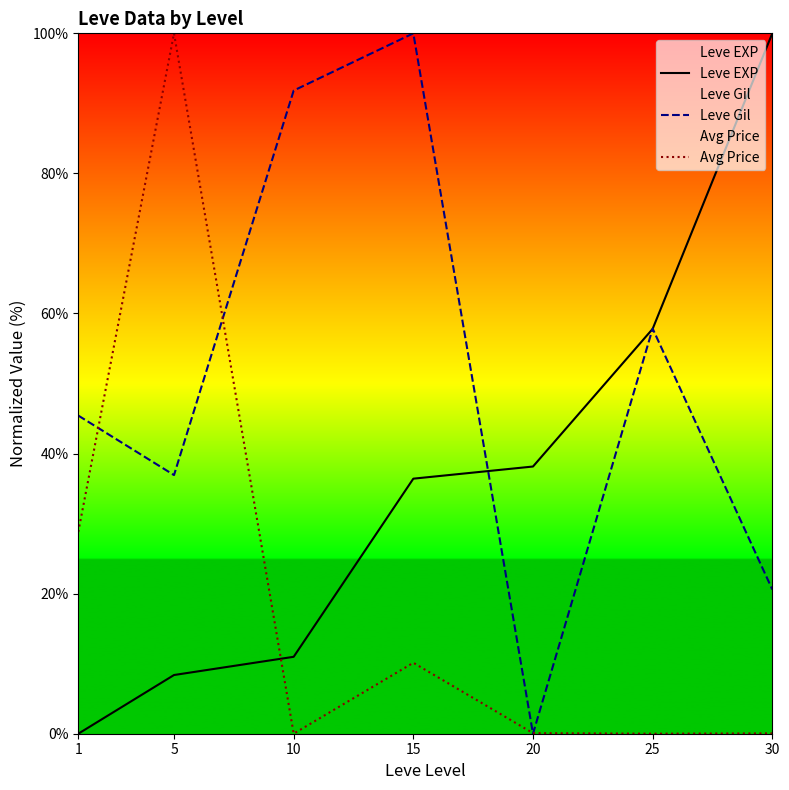

What is the spread (max minus min) of values at 30?

100.0